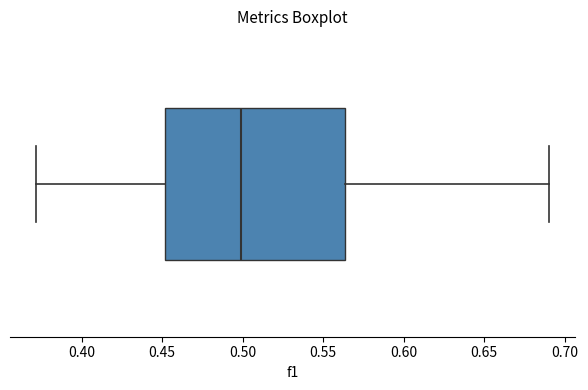

Transcribe this box plot: give where the median line is, the range the box spans, and where the two whiskers end, as read against the x-axis. The values are not printed on the chart, so give them approximately, as read against the axis.

median 0.500, box 0.450 to 0.565, whiskers 0.370 to 0.690